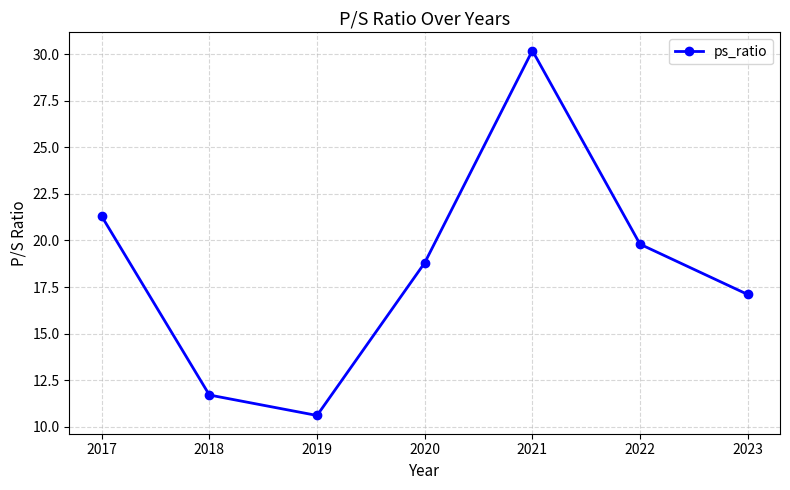

What is the change in value from 2017 to 2020?

-2.5